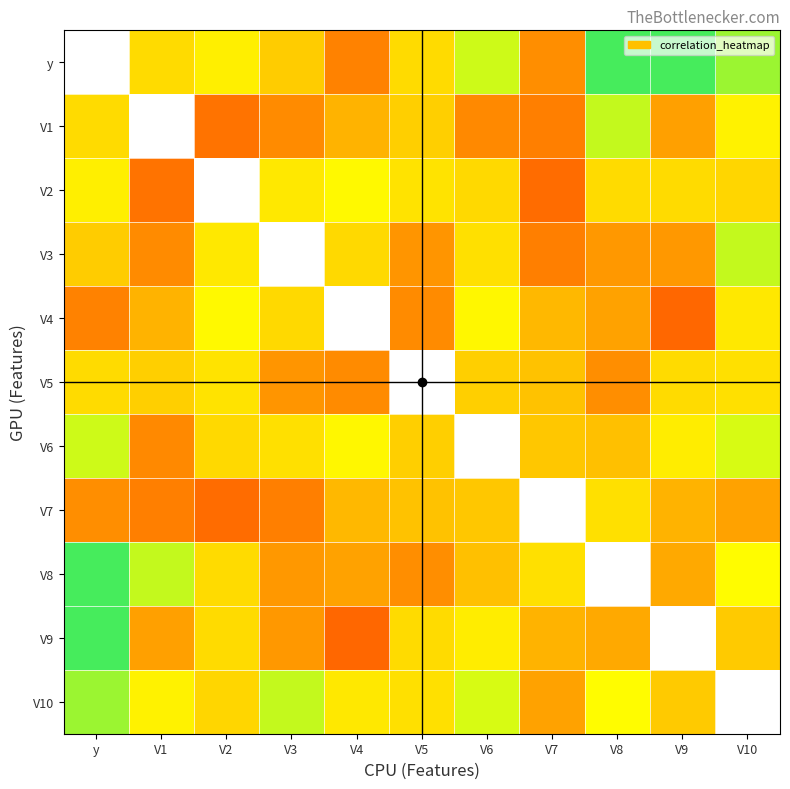

Reading left to right, list all the values displayed in this chart.

y: y=1.0	V1=0.5	V2=0.6	V3=0.5	V4=0.4	V5=0.5	V6=0.6	V7=0.4	V8=0.7	V9=0.7	V10=0.7
V1: y=0.5	V1=1.0	V2=0.4	V3=0.4	V4=0.5	V5=0.5	V6=0.4	V7=0.4	V8=0.6	V9=0.5	V10=0.6
V2: y=0.6	V1=0.4	V2=1.0	V3=0.6	V4=0.6	V5=0.6	V6=0.5	V7=0.4	V8=0.5	V9=0.5	V10=0.5
V3: y=0.5	V1=0.4	V2=0.6	V3=1.0	V4=0.5	V5=0.4	V6=0.6	V7=0.4	V8=0.4	V9=0.4	V10=0.6
V4: y=0.4	V1=0.5	V2=0.6	V3=0.5	V4=1.0	V5=0.4	V6=0.6	V7=0.5	V8=0.5	V9=0.3	V10=0.6
V5: y=0.5	V1=0.5	V2=0.6	V3=0.4	V4=0.4	V5=1.0	V6=0.5	V7=0.5	V8=0.4	V9=0.5	V10=0.6
V6: y=0.6	V1=0.4	V2=0.5	V3=0.6	V4=0.6	V5=0.5	V6=1.0	V7=0.5	V8=0.5	V9=0.6	V10=0.6
V7: y=0.4	V1=0.4	V2=0.4	V3=0.4	V4=0.5	V5=0.5	V6=0.5	V7=1.0	V8=0.6	V9=0.5	V10=0.5
V8: y=0.7	V1=0.6	V2=0.5	V3=0.4	V4=0.5	V5=0.4	V6=0.5	V7=0.6	V8=1.0	V9=0.5	V10=0.6
V9: y=0.7	V1=0.5	V2=0.5	V3=0.4	V4=0.3	V5=0.5	V6=0.6	V7=0.5	V8=0.5	V9=1.0	V10=0.5
V10: y=0.7	V1=0.6	V2=0.5	V3=0.6	V4=0.6	V5=0.6	V6=0.6	V7=0.5	V8=0.6	V9=0.5	V10=1.0